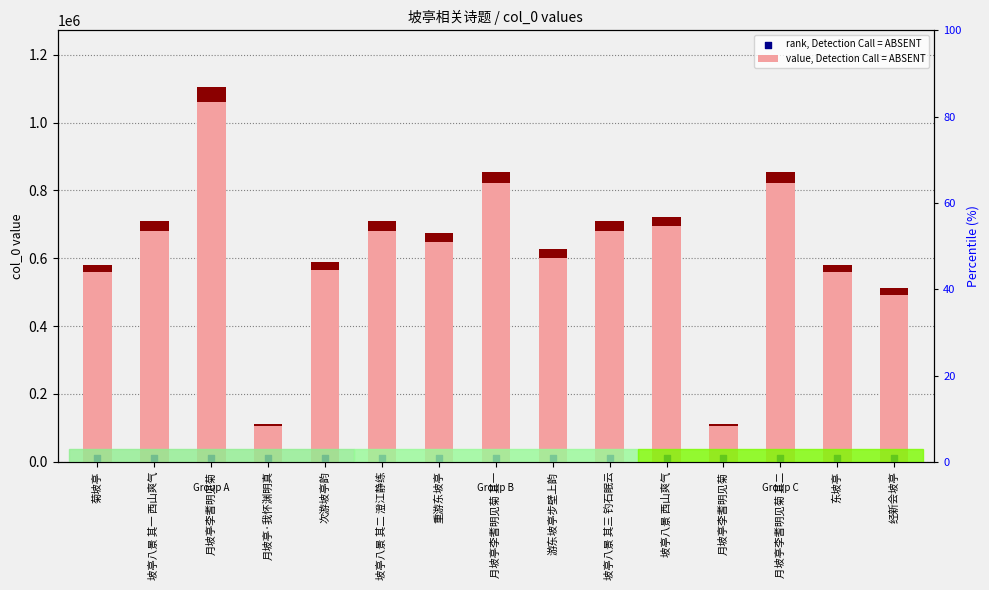

What is the total value across all series at 月坡亭李耆明见菊 其一?

865865.7